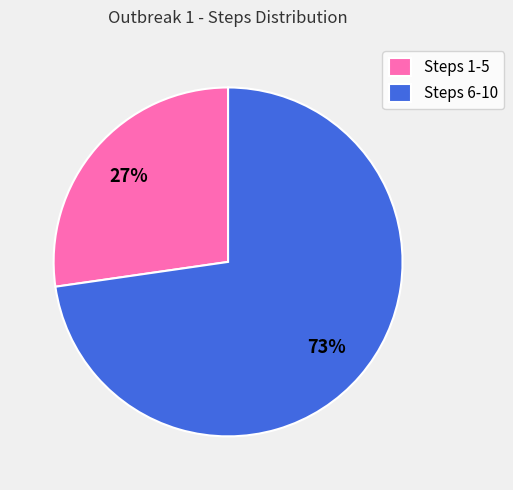

True or false: Steps 6-10 accounts for 86% of the total.

False